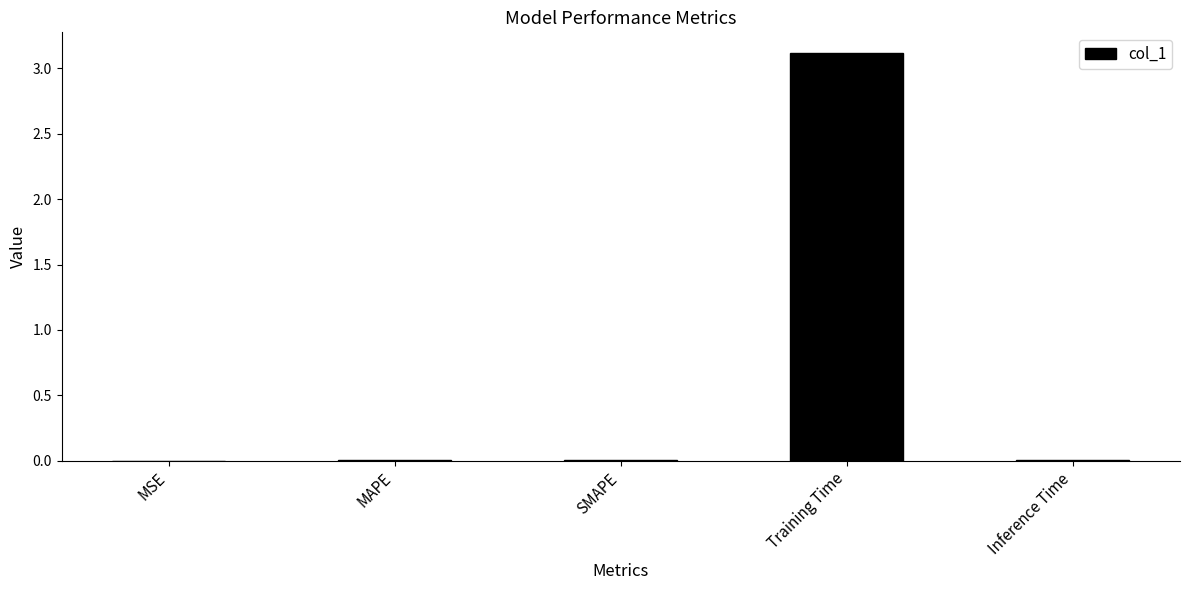

What is the sum of all values?

3.1